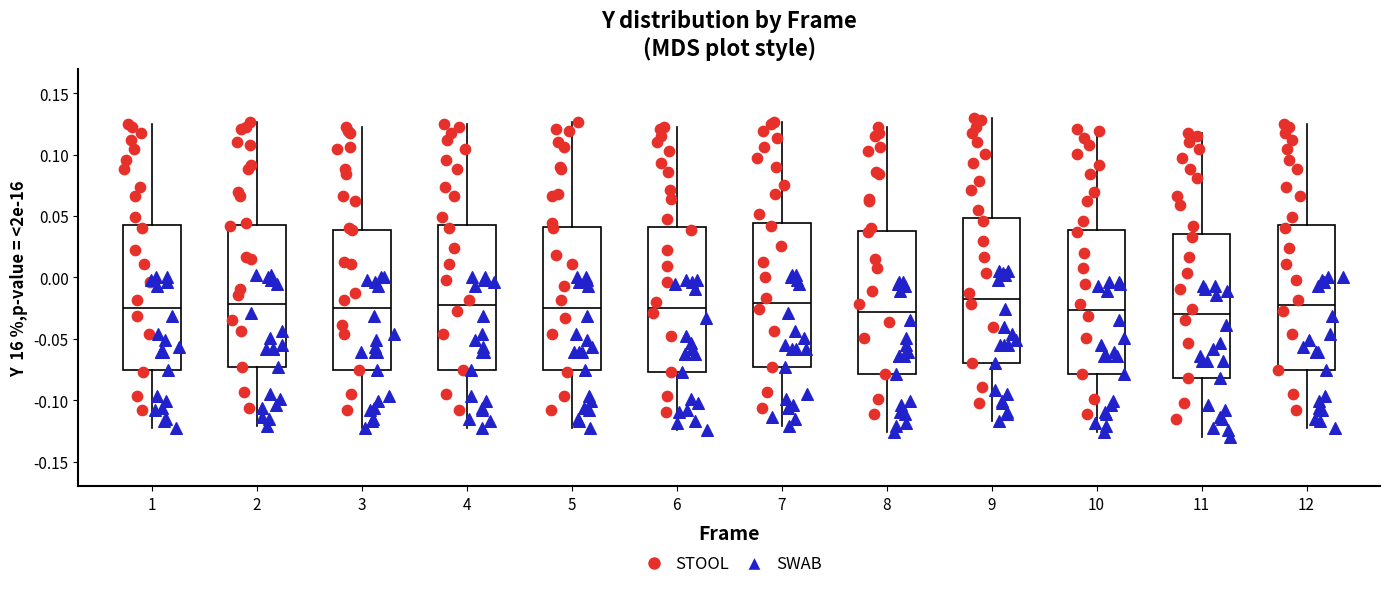

Reading left to right, transcribe this box plot: for each box, give where its median line is, the range the box spans, and where its two whiskers end, as read against the y-axis. The values are not printed on the chart, so give them approximately, as read against the axis.

1: median -0.025, box -0.075 to 0.045, whiskers -0.125 to 0.125
2: median -0.020, box -0.075 to 0.045, whiskers -0.120 to 0.125
3: median -0.025, box -0.075 to 0.040, whiskers -0.125 to 0.125
4: median -0.025, box -0.075 to 0.045, whiskers -0.125 to 0.125
5: median -0.025, box -0.075 to 0.040, whiskers -0.125 to 0.125
6: median -0.025, box -0.075 to 0.040, whiskers -0.125 to 0.125
7: median -0.020, box -0.075 to 0.045, whiskers -0.120 to 0.125
8: median -0.030, box -0.080 to 0.040, whiskers -0.125 to 0.125
9: median -0.015, box -0.070 to 0.050, whiskers -0.115 to 0.130
10: median -0.025, box -0.080 to 0.040, whiskers -0.125 to 0.120
11: median -0.030, box -0.080 to 0.035, whiskers -0.130 to 0.115
12: median -0.025, box -0.075 to 0.045, whiskers -0.125 to 0.125